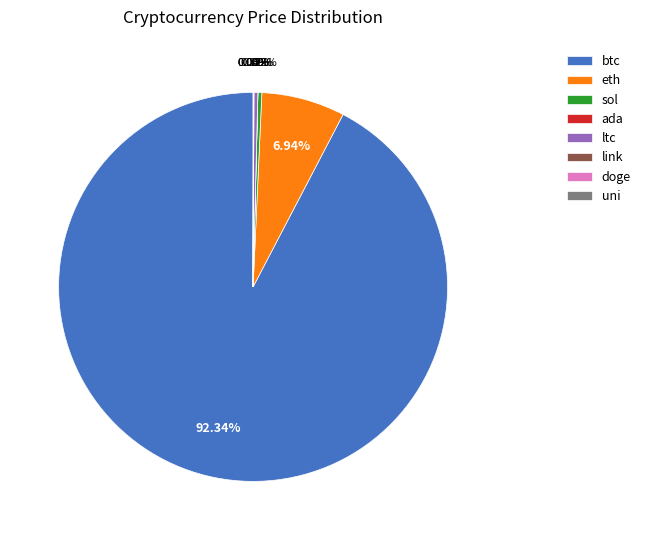

Is it true that eth is 7% of the pie?

True